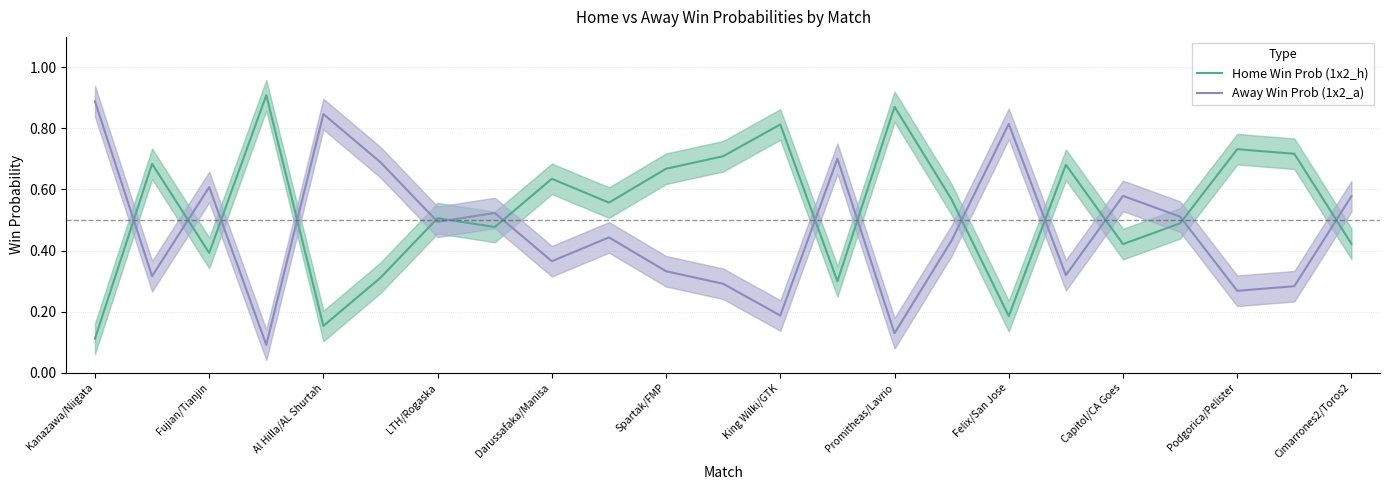

What is the difference between the maximum and minimum values in the Away Win Prob (1x2_a) series?

0.8